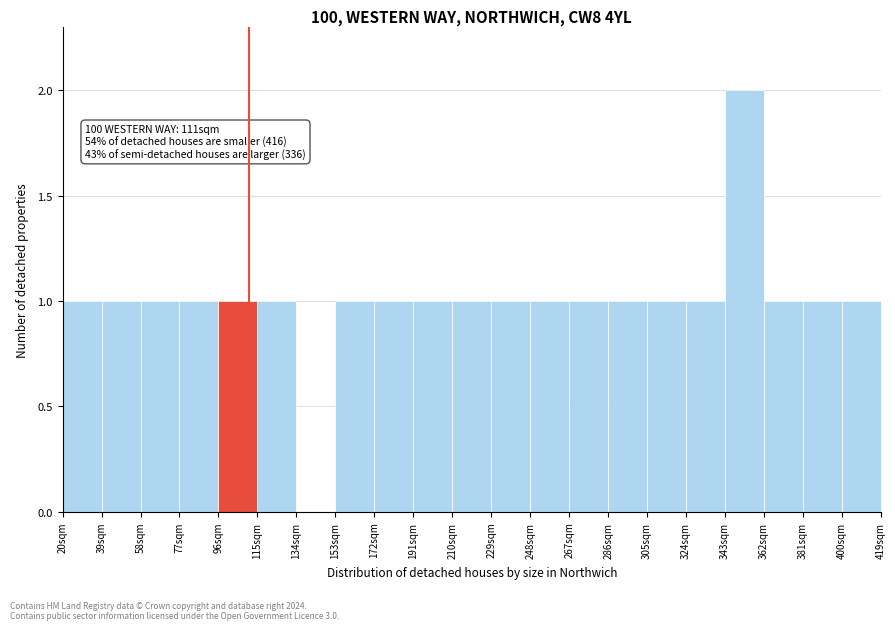

Which range on the x-axis has the tallest bar?

343 to 362